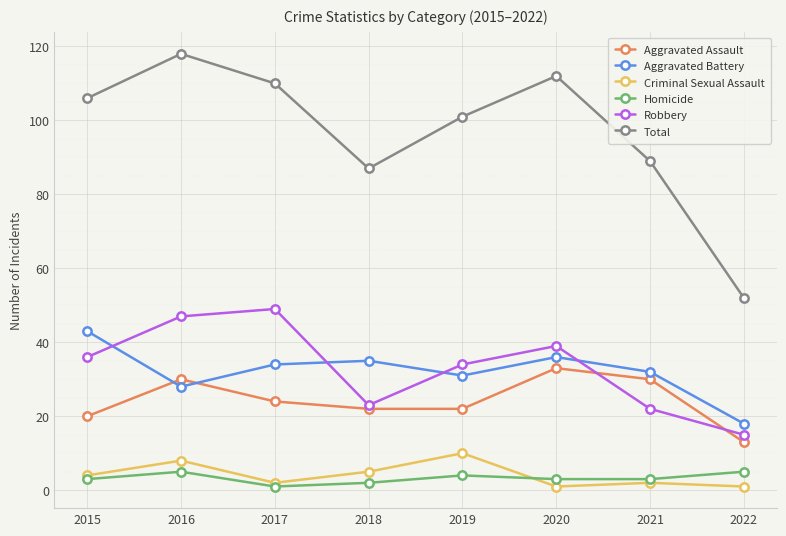

True or false: Robbery and Homicide cross at least once.

False